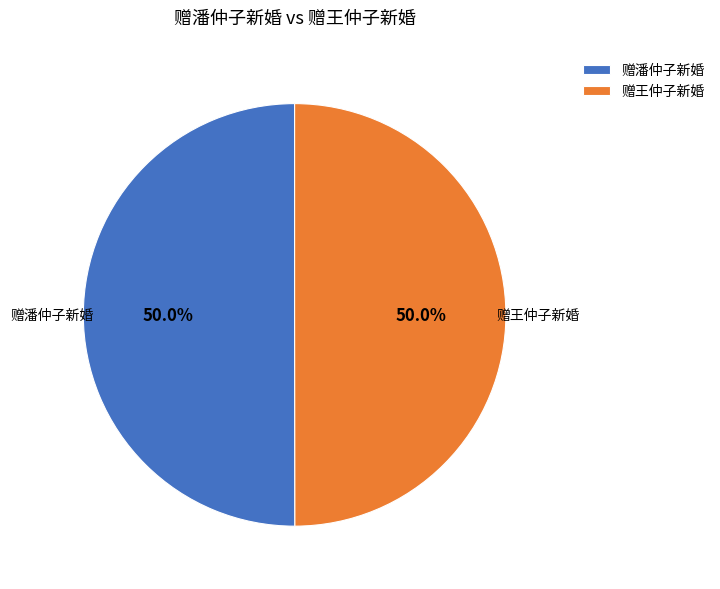

What portion of the pie excludes 赠潘仲子新婚?

50.0%